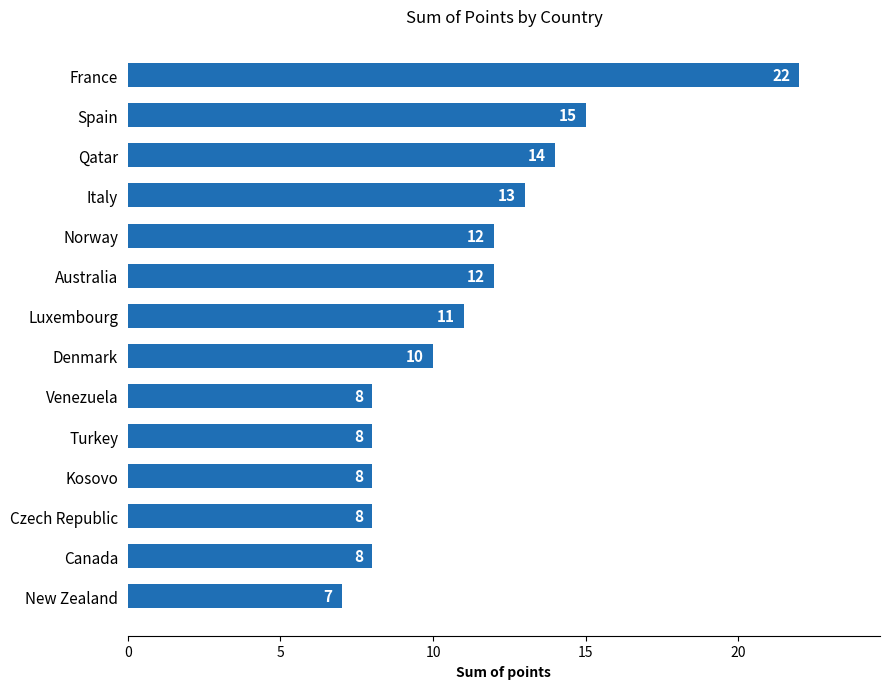

What is the sum of the values at Italy and Kosovo?

21